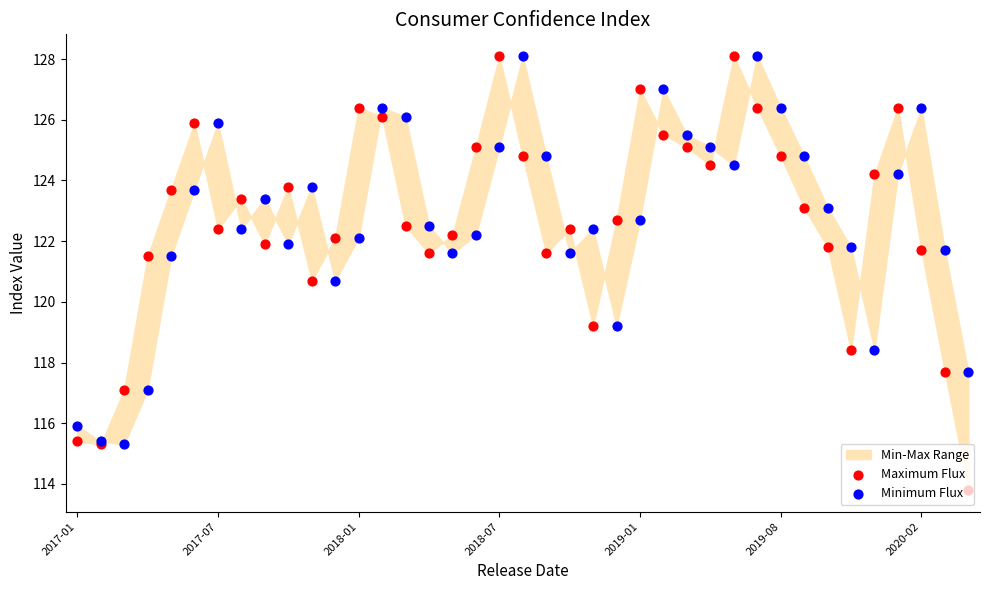

Which series reaches the minimum Y coordinate?

Maximum Flux